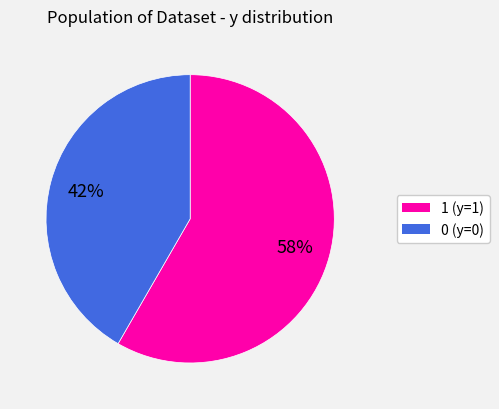

To the nearest percent, what percentage of the pie is 1?

58%